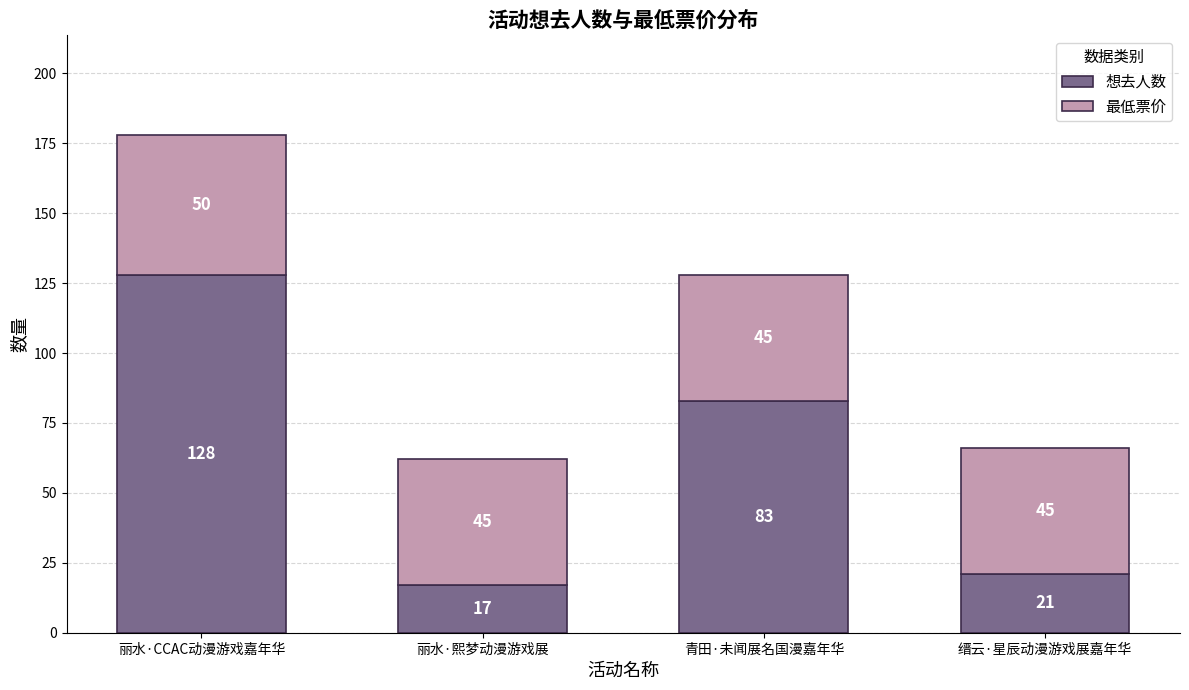

What is the average value of the 想去人数 series?

62